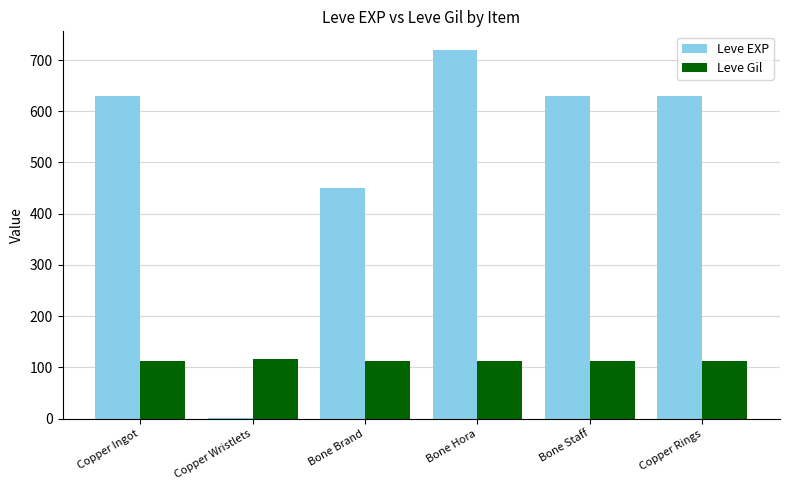

At which category is the sum across all series the highest?

Bone Hora